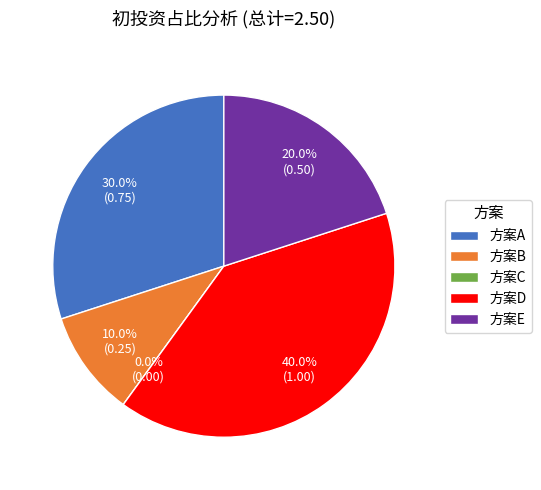

To the nearest percent, what percentage of the pie is 方案A?

30%